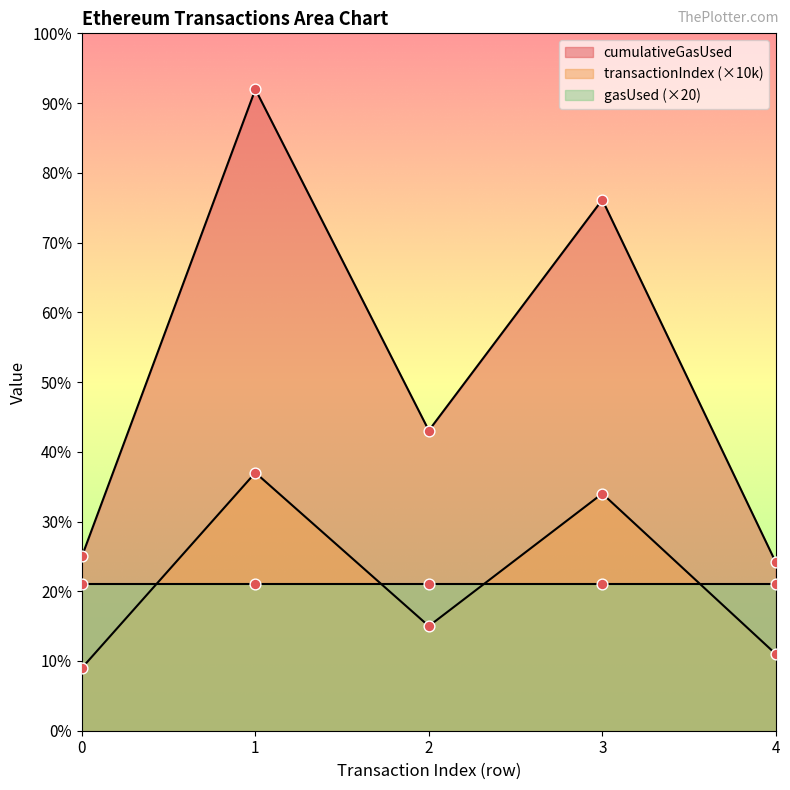

Which series has the largest total across all categories?

cumulativeGasUsed